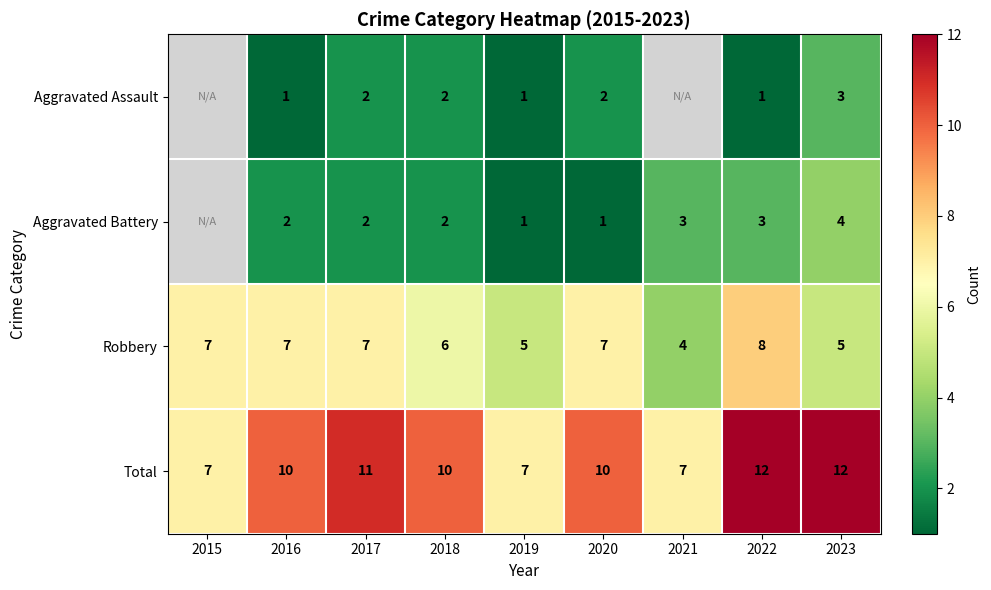

What is the approximate value of Robbery at 2020?

7